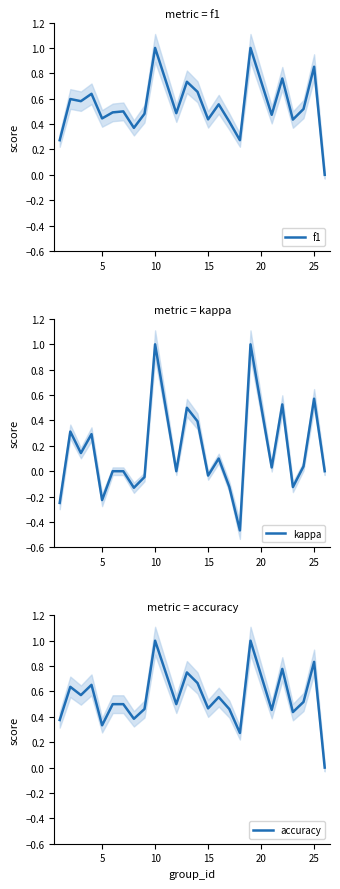

What is the maximum value for f1?

1.0